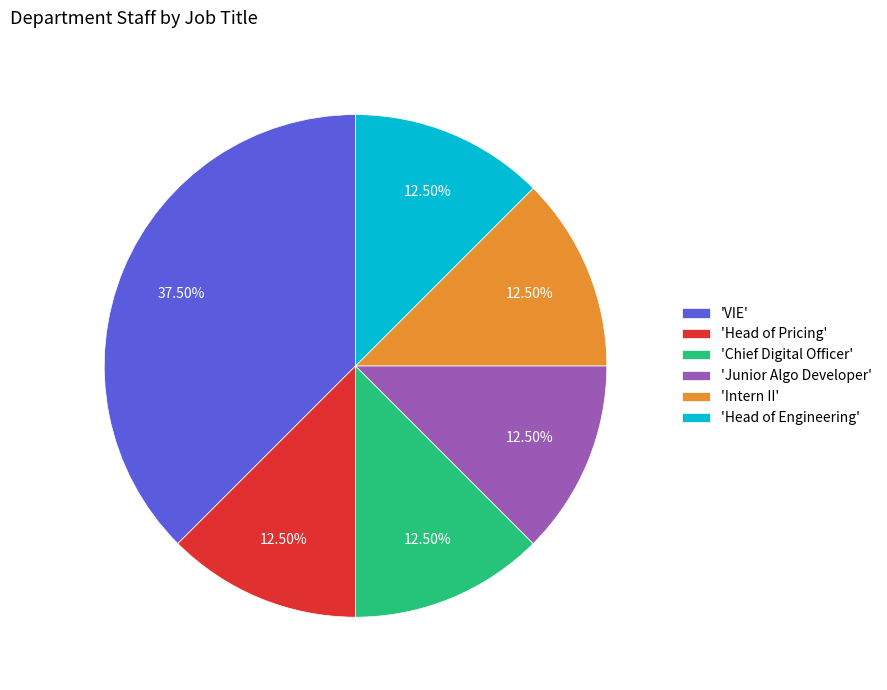

Does any single category account for the majority?

No